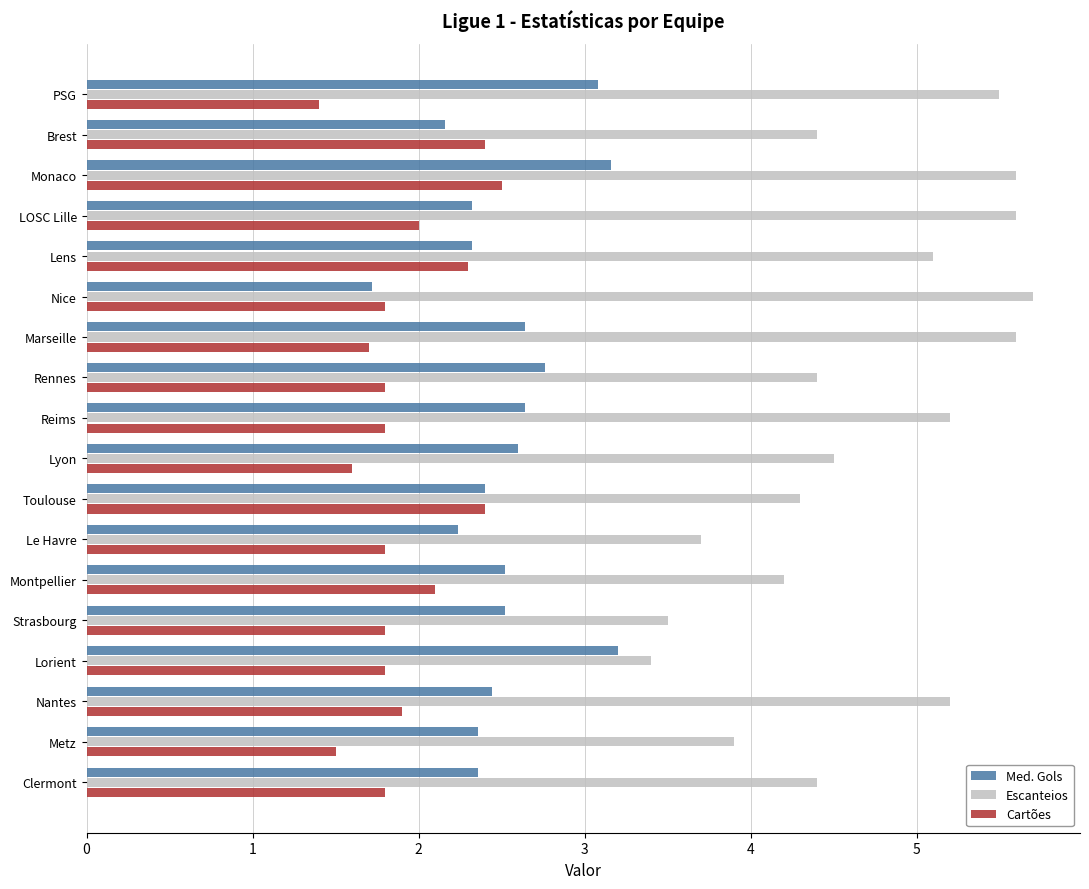

Is it true that Med. Gols equals 2.6 at Reims?

True